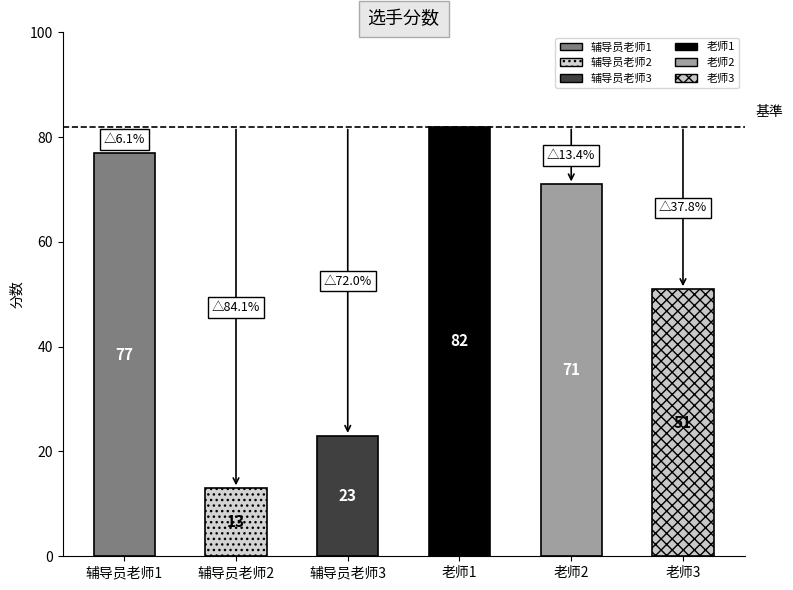

Is it true that the value at 辅导员老师2 is 20?

False